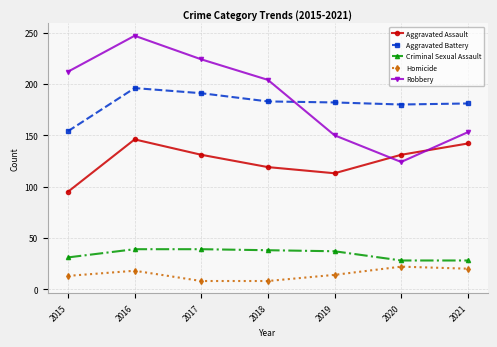

What is the value of the Homicide point at the 1st from the left?

13